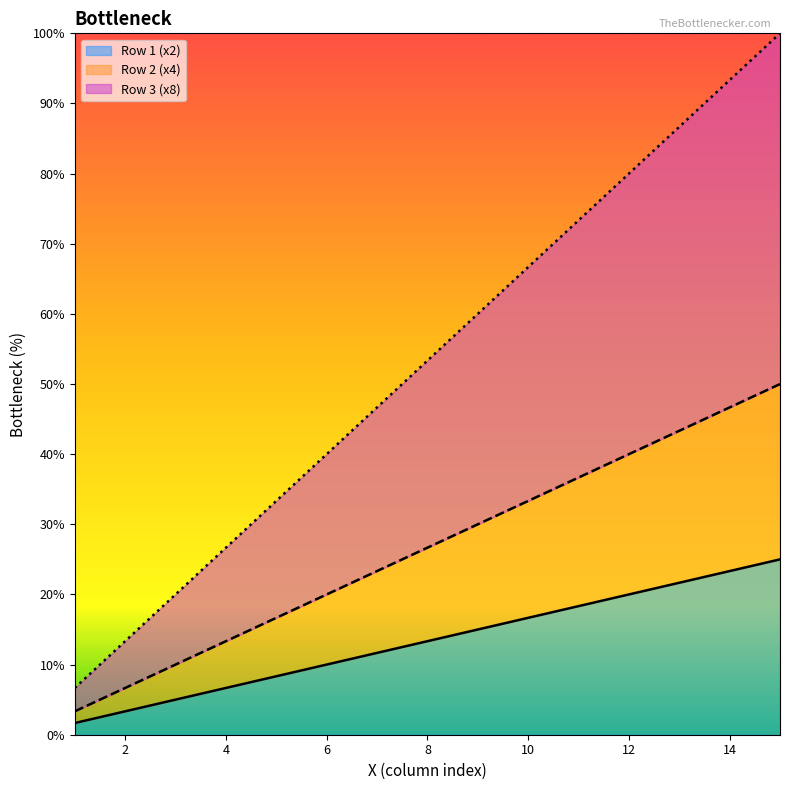

True or false: Row 2 (x4) has more than 0 interior local peaks.

False